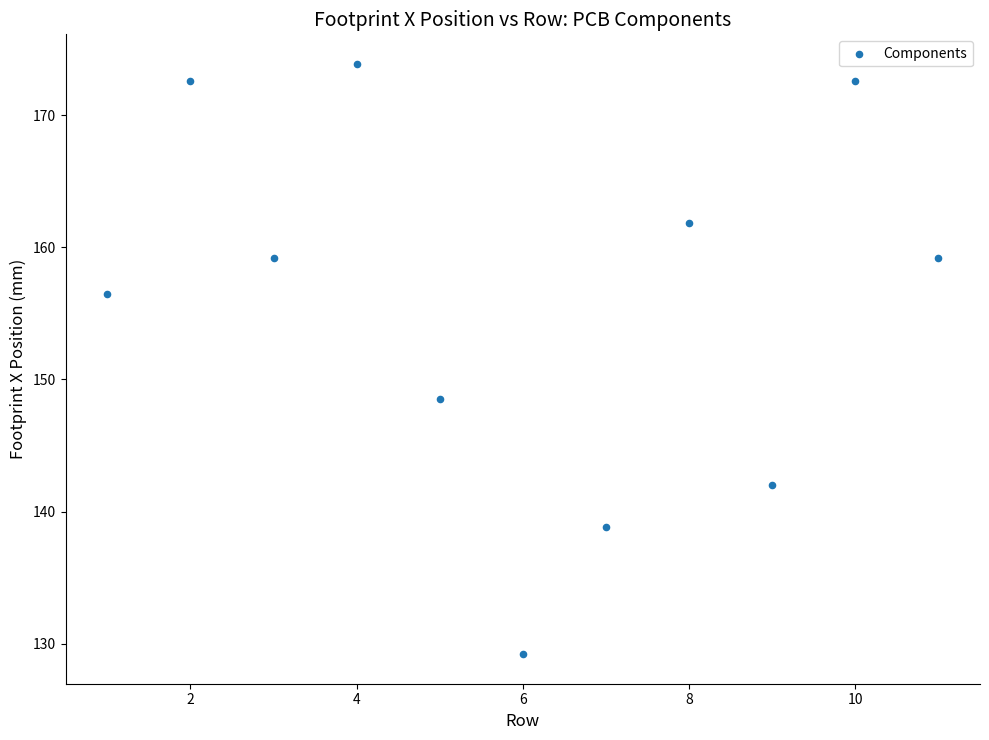

What is the average Y value?

155.9